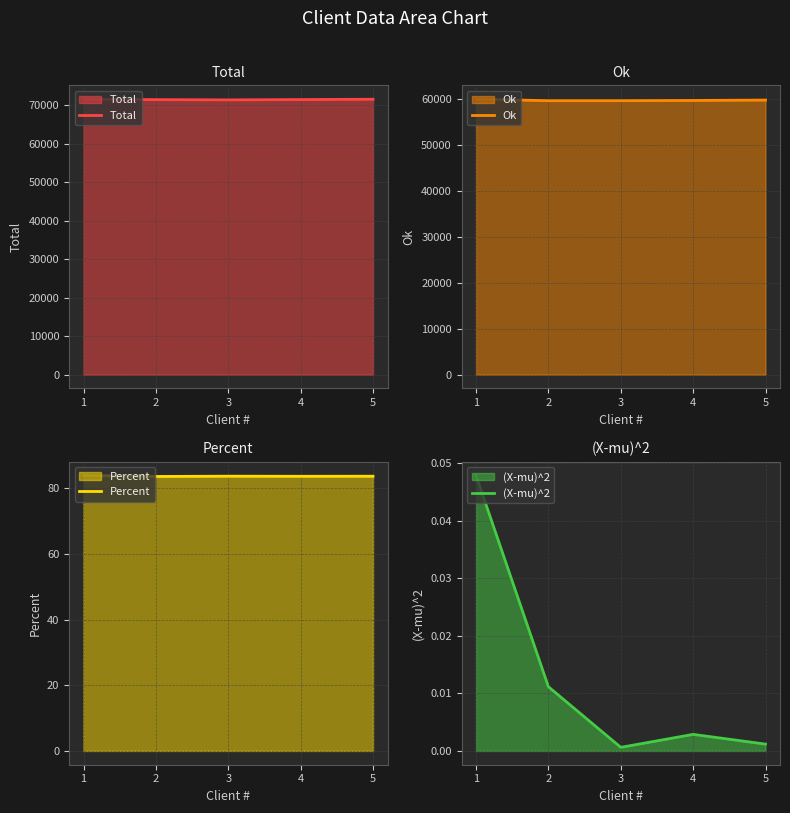

Is it true that (X-mu)^2 equals 0.0 at 3?

False